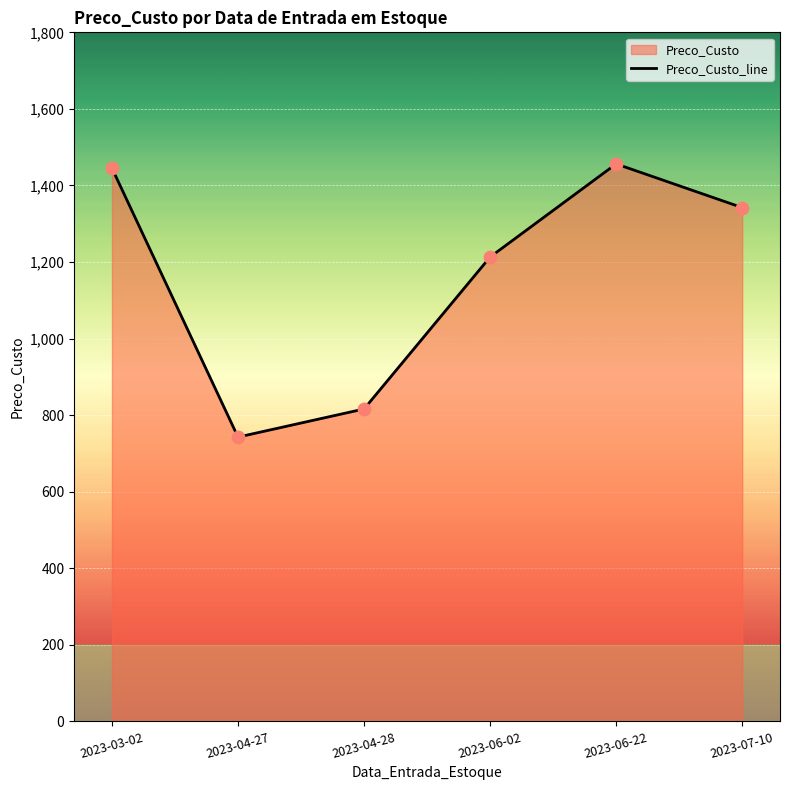

What is the change in value from 2023-03-02 to 2023-04-27?

-702.5